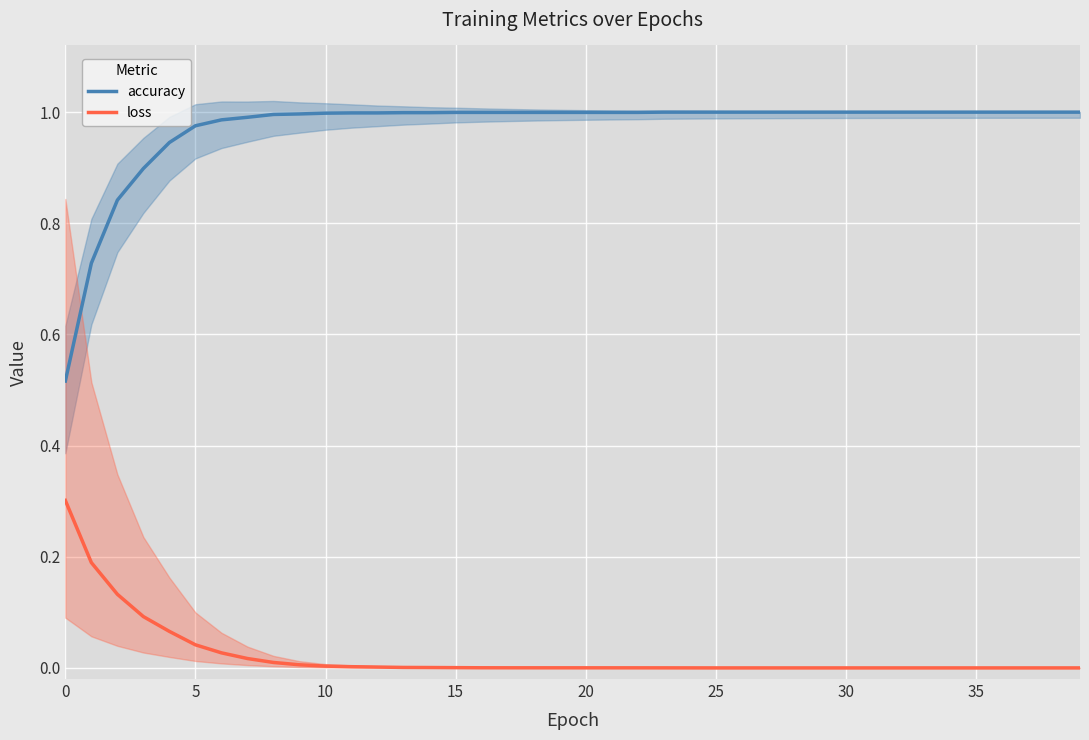

Is the value of accuracy at 38 greater than the value of loss at 37?

Yes